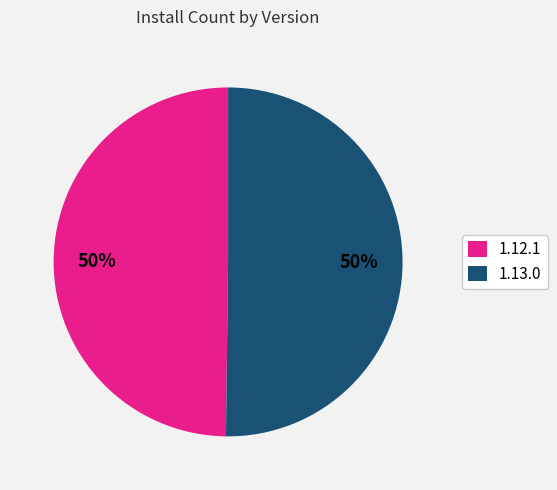

What is the ratio of the value at 1.13.0 to the value at 1.12.1?

1.0